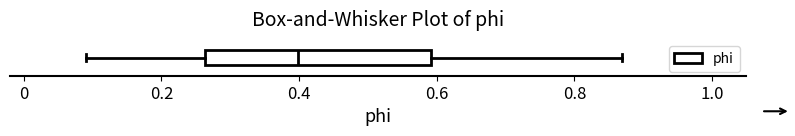

Transcribe this box plot: give where the median line is, the range the box spans, and where the two whiskers end, as read against the x-axis. The values are not printed on the chart, so give them approximately, as read against the axis.

median 0.40, box 0.26 to 0.60, whiskers 0.10 to 0.86